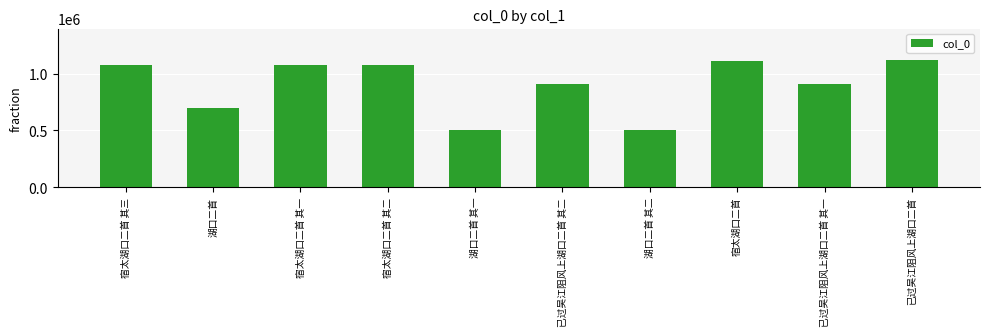

The chart shows a value of 276414 at 湖口二首 其一. True or false?

False